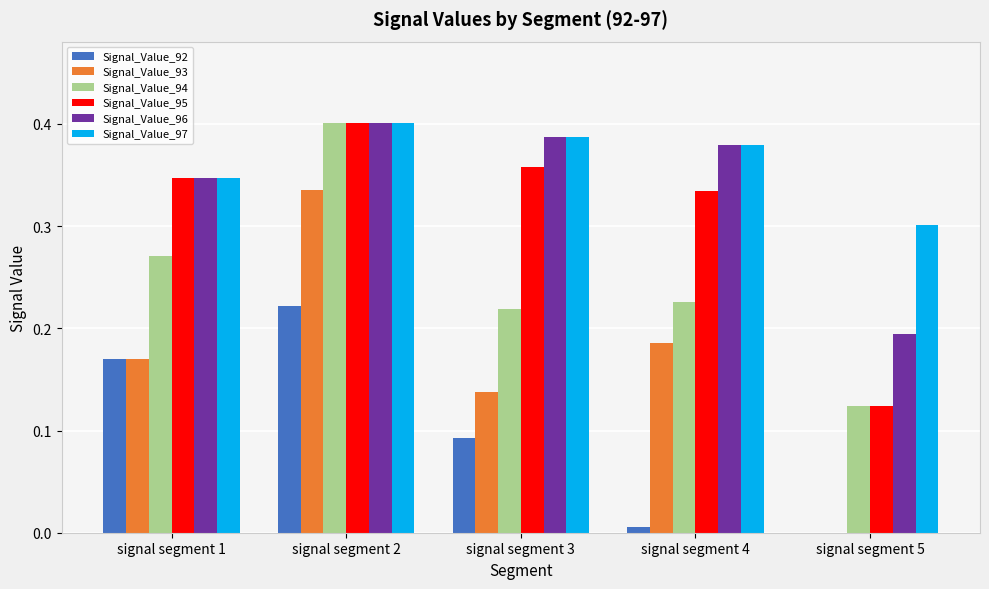

Which series has the largest total across all categories?

Signal_Value_97